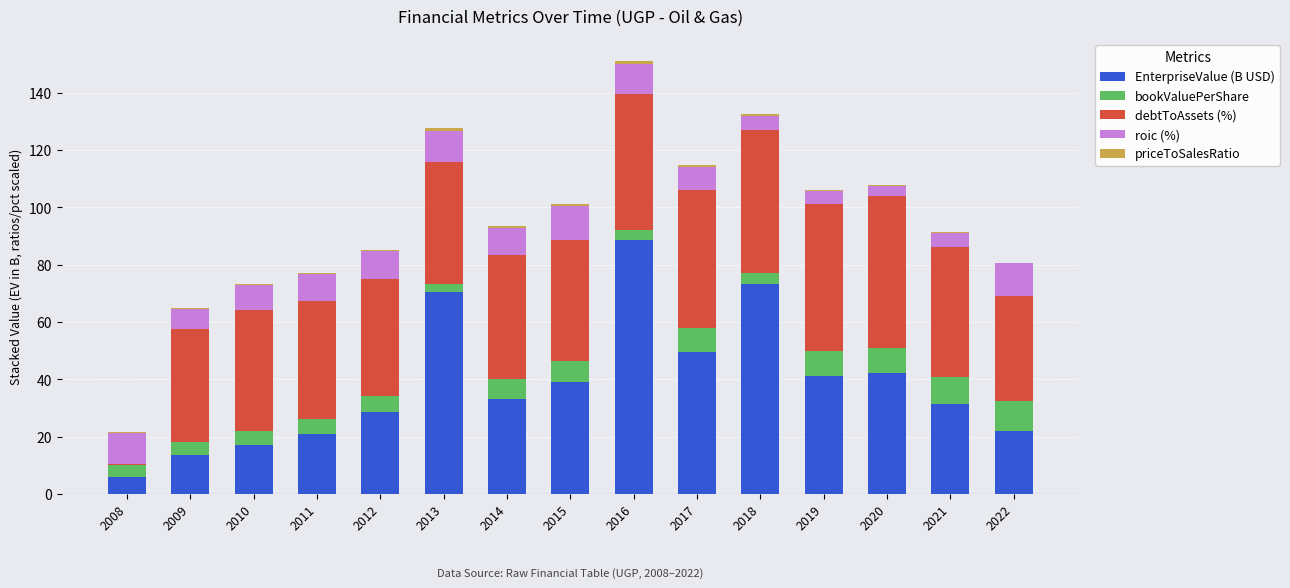

What is the sum of all EnterpriseValue (B USD) values?

576.7